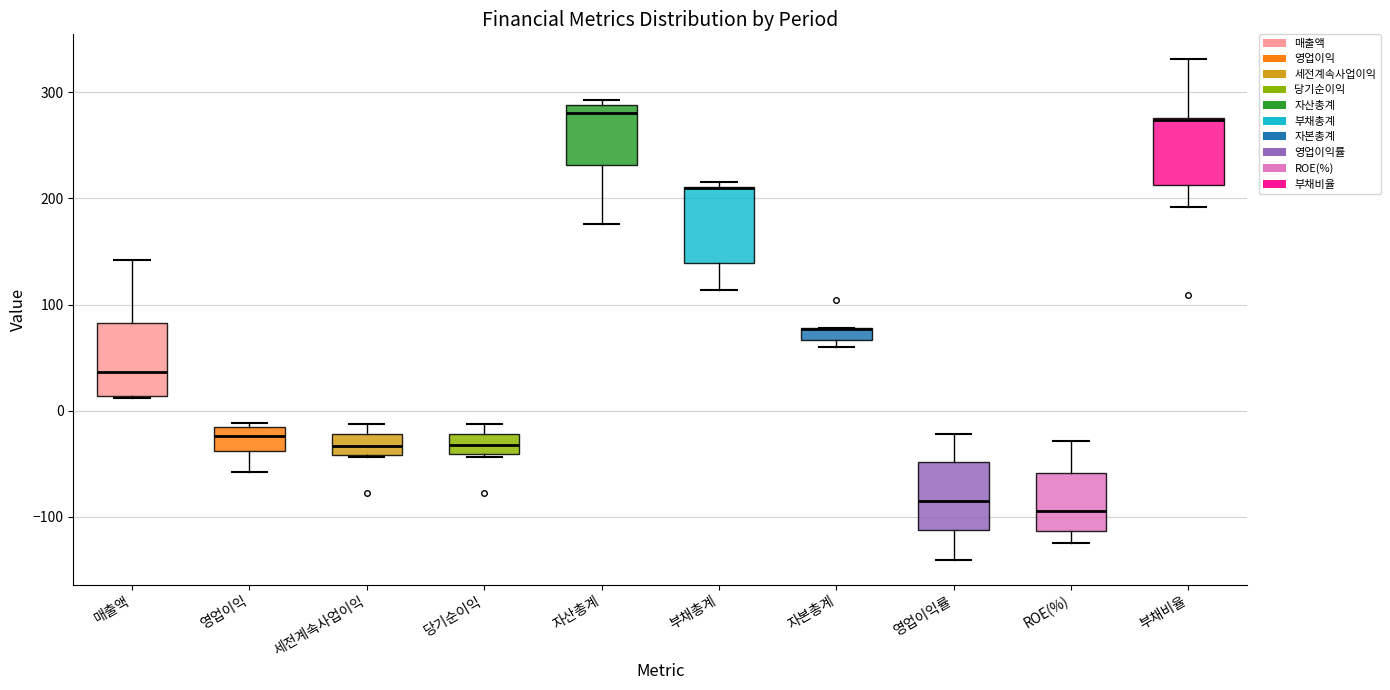

Where does the lower whisker of the box for 부채총계 end on the y-axis? The values are not printed on the chart, so give them approximately, as read against the axis.

110